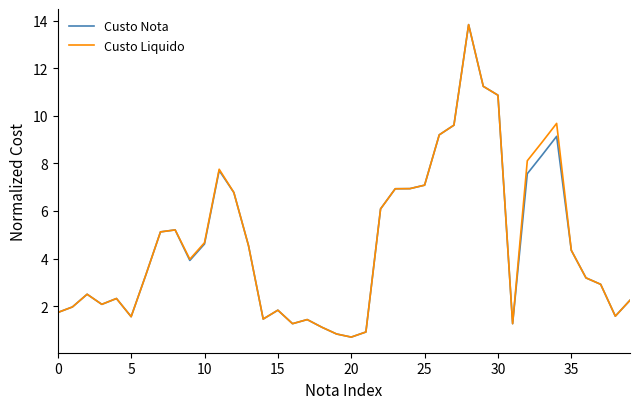

What is the minimum value for Custo Nota?

0.7